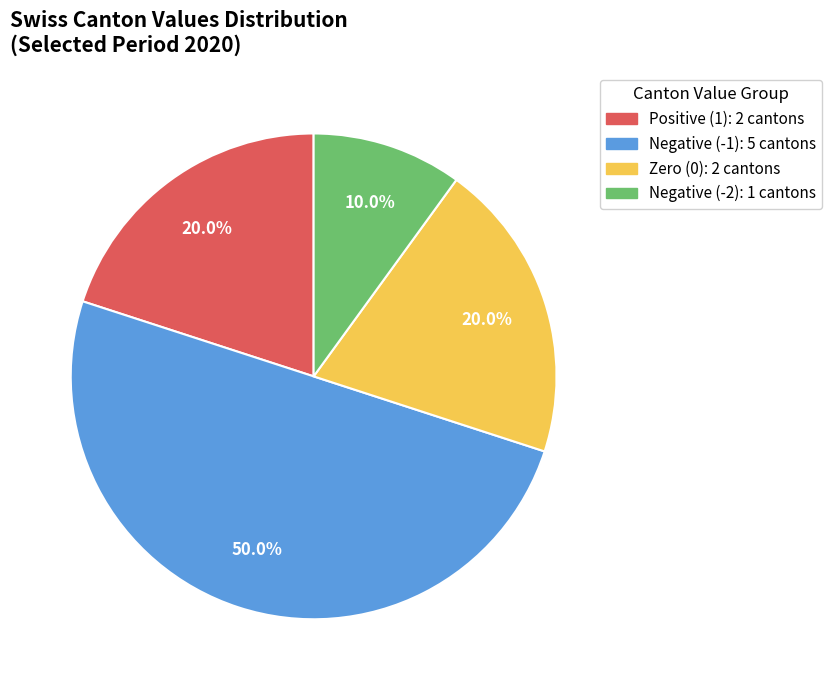

Count the number of slices in the pie.

4